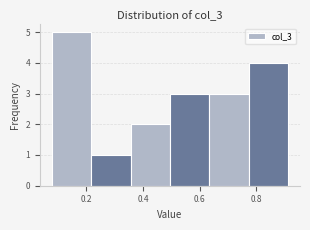

Reading left to right, transcribe this chart: for each bar, give the range it covers on the x-axis and its height. Neither the bar edges nor the heights are printed on the chart, so give them approximately, as read against the axes.

0.08 to 0.22: 5
0.22 to 0.36: 1
0.36 to 0.50: 2
0.50 to 0.64: 3
0.64 to 0.78: 3
0.78 to 0.92: 4